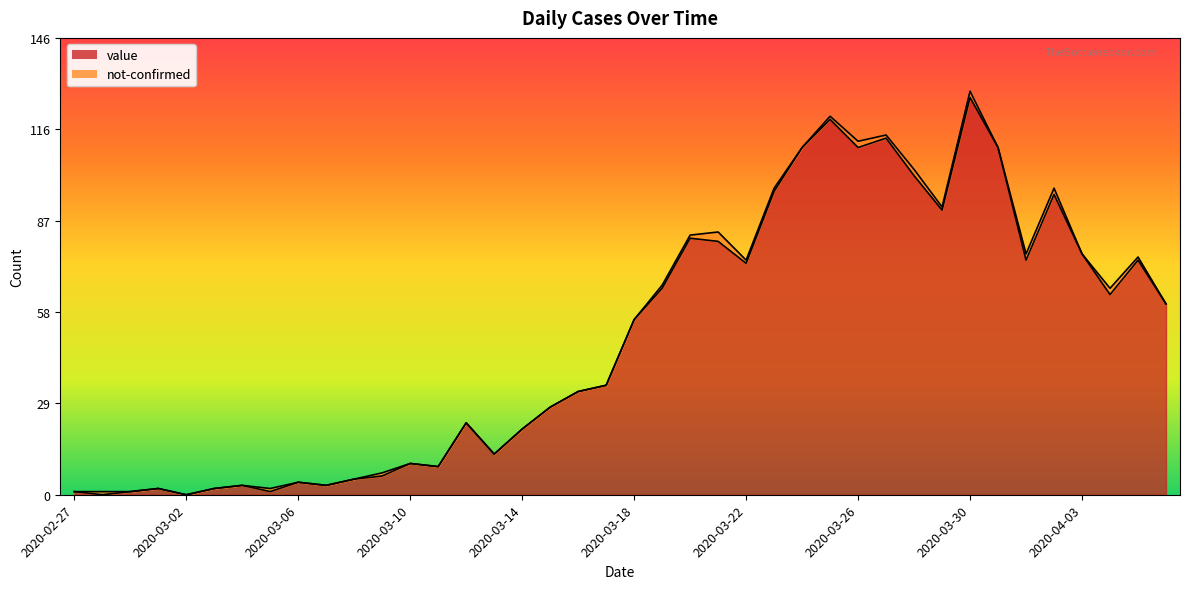

What is the highest value of the value series?

127